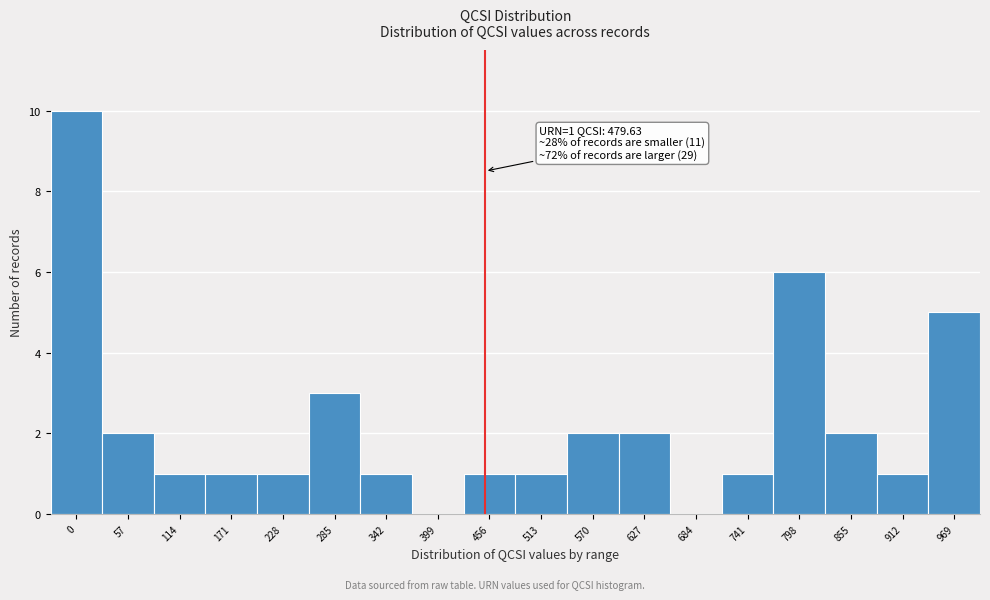

Reading left to right, what are all the values shown in this chart?

0=10	57=2	114=1	171=1	228=1	285=3	342=1	399=0	456=1	513=1	570=2	627=2	684=0	741=1	798=6	855=2	912=1	969=5